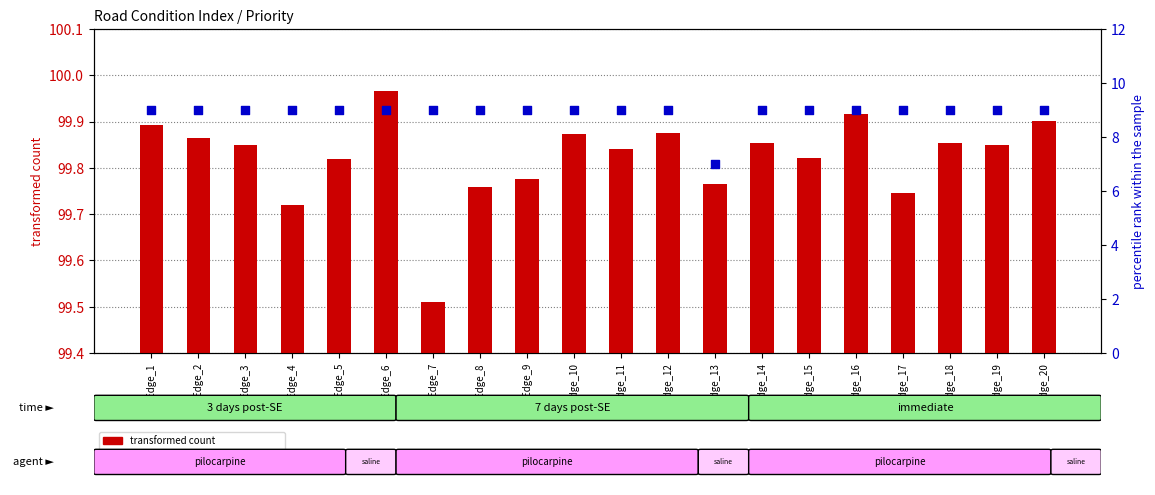

At how many categories does at least one series exceed 94?

20